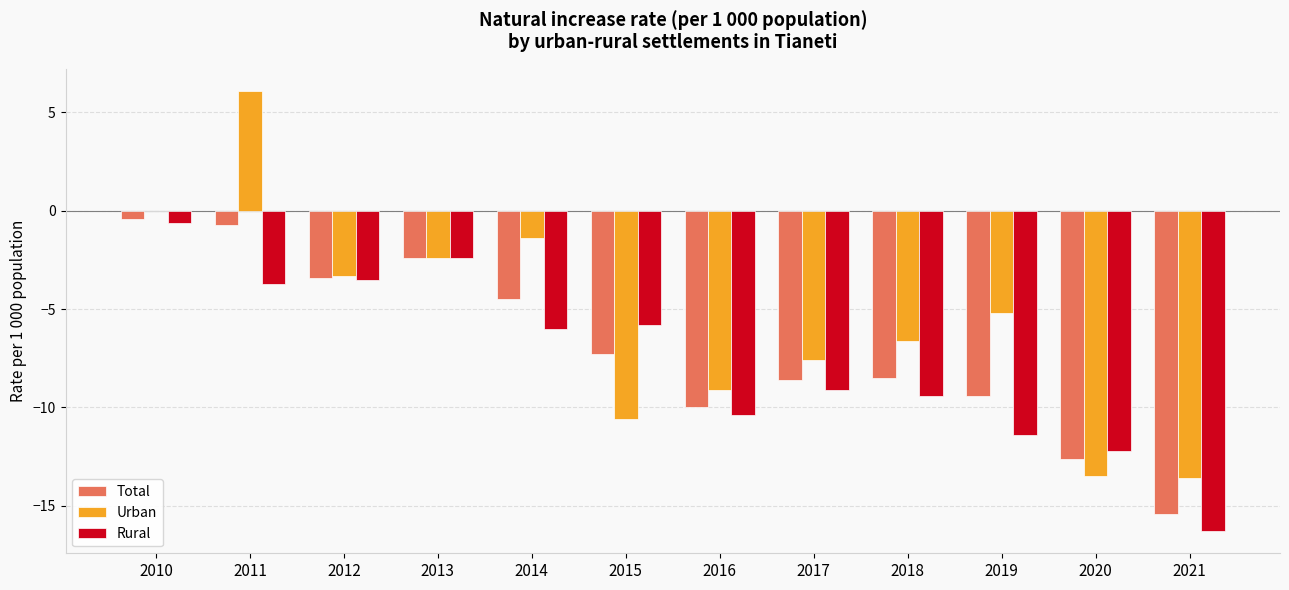

What is the difference between the Urban values at 2017 and 2016?

1.5